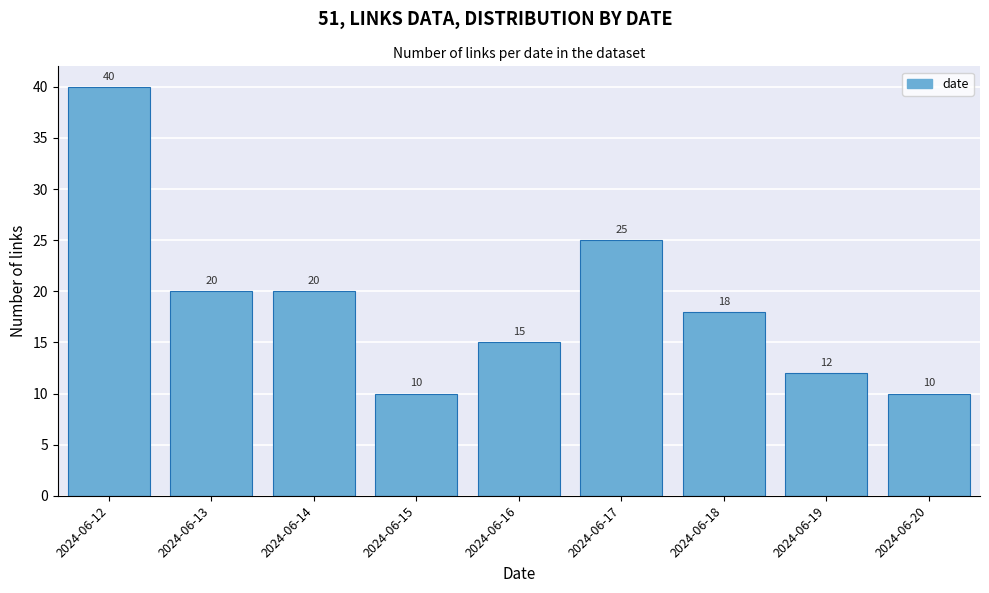

Reading right to left, extract all data points from this chart.

10	12	18	25	15	10	20	20	40